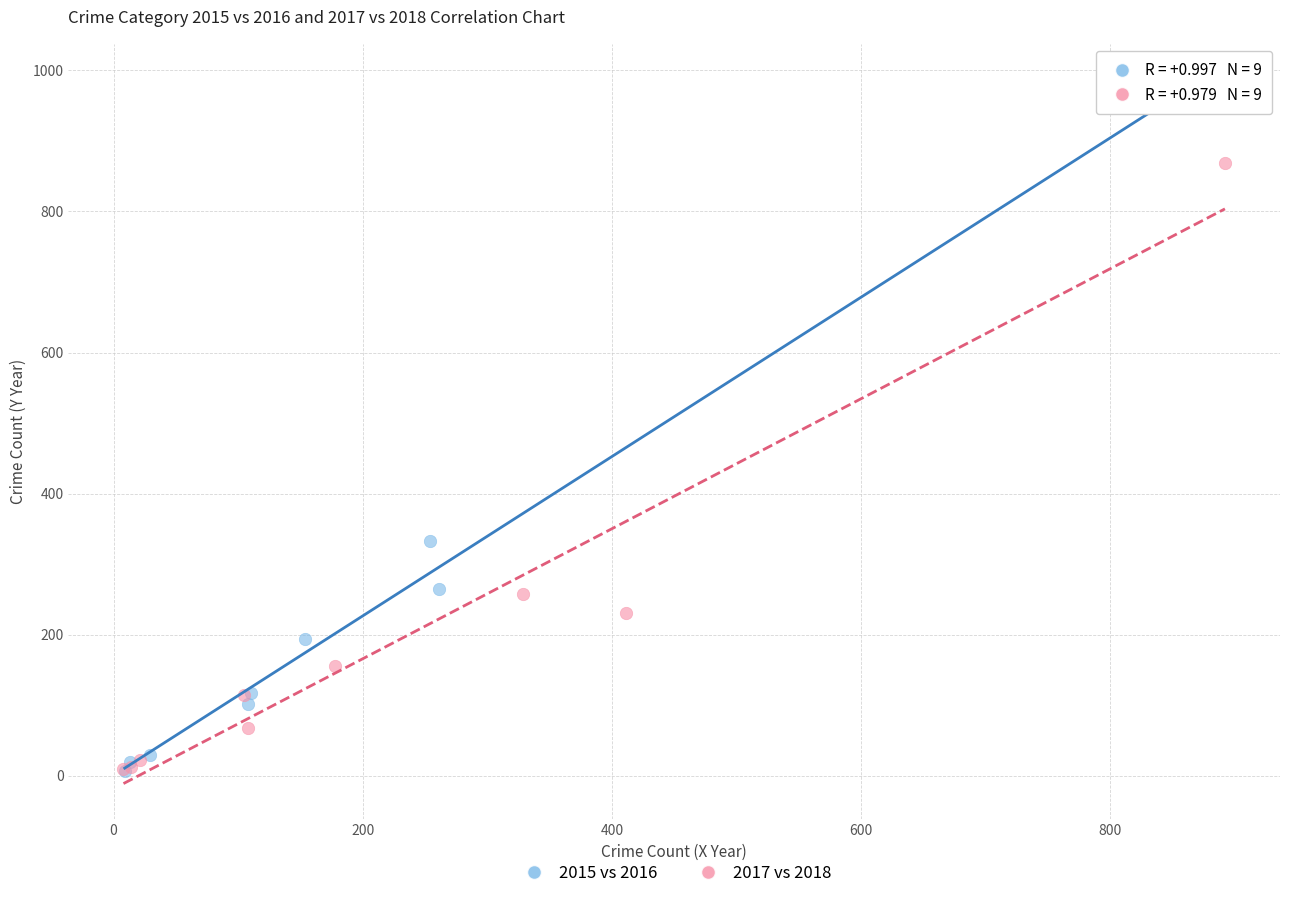

Which series contains the highest Y value?

2015 vs 2016